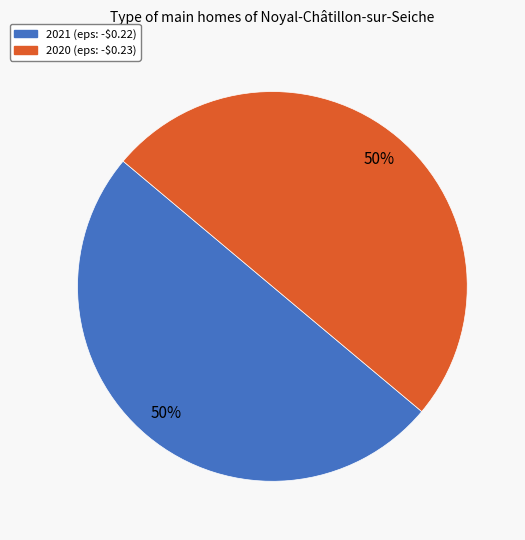

True or false: 2021 accounts for 39% of the total.

False